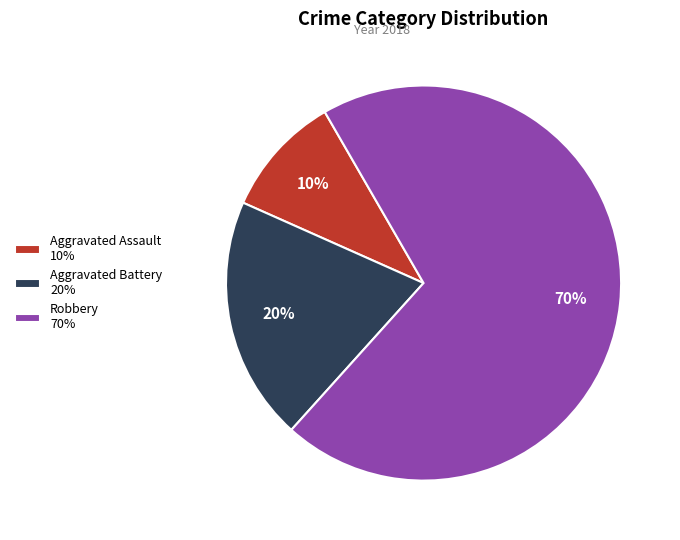

How many slices are in this pie chart?

3